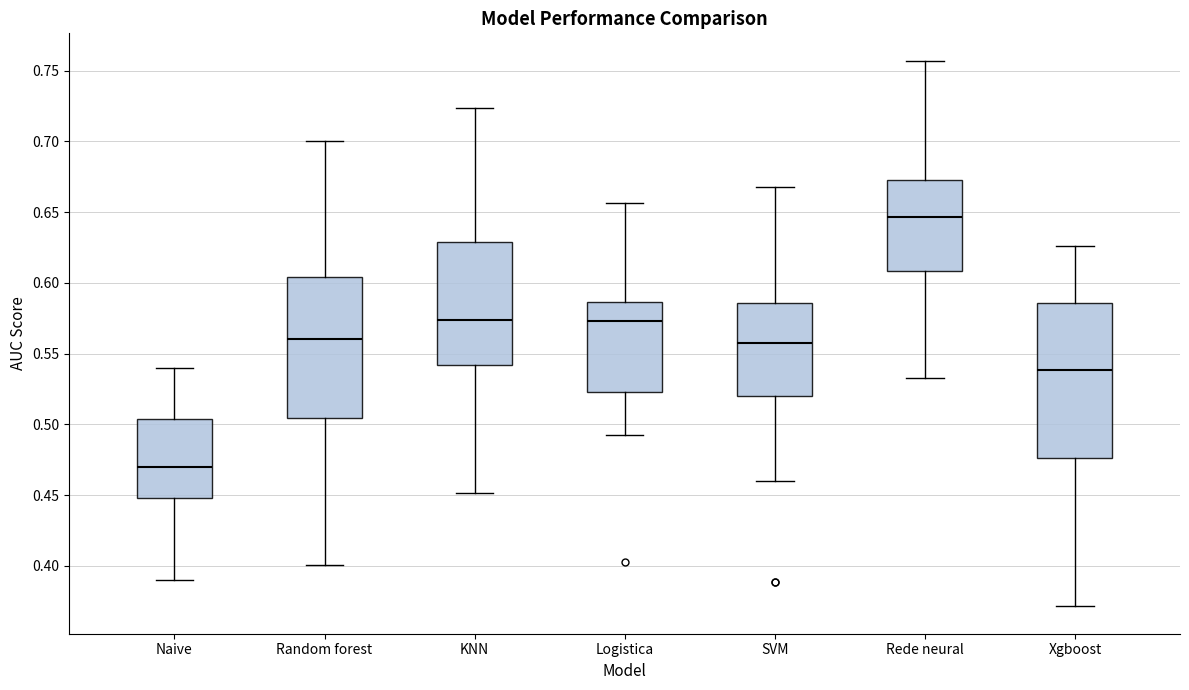

Reading left to right, transcribe this box plot: for each box, give where its median line is, the range the box spans, and where its two whiskers end, as read against the y-axis. The values are not printed on the chart, so give them approximately, as read against the axis.

Naive: median 0.470, box 0.450 to 0.505, whiskers 0.390 to 0.540
Random forest: median 0.560, box 0.505 to 0.605, whiskers 0.400 to 0.700
KNN: median 0.575, box 0.540 to 0.630, whiskers 0.450 to 0.725
Logistica: median 0.575, box 0.525 to 0.585, whiskers 0.495 to 0.655
SVM: median 0.555, box 0.520 to 0.585, whiskers 0.460 to 0.670
Rede neural: median 0.645, box 0.610 to 0.675, whiskers 0.535 to 0.755
Xgboost: median 0.540, box 0.475 to 0.585, whiskers 0.370 to 0.625